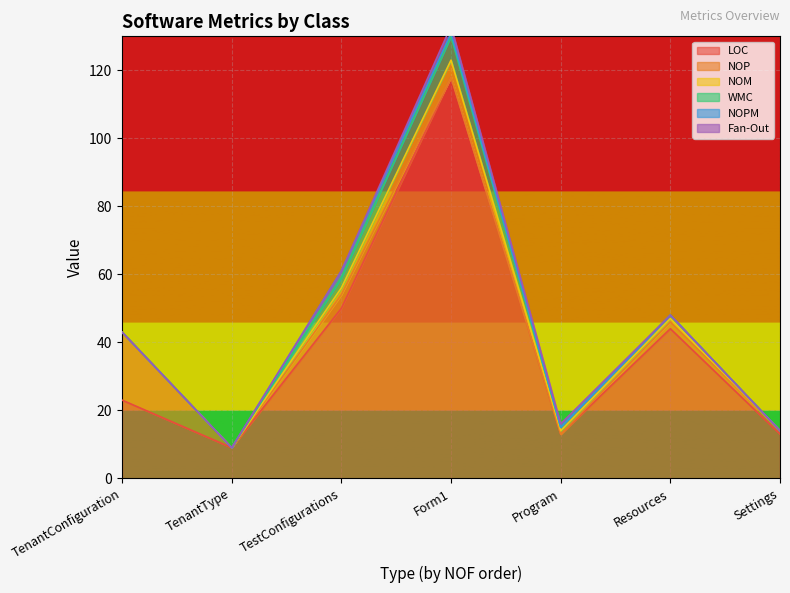

At how many categories does at least one series exceed 90?

1